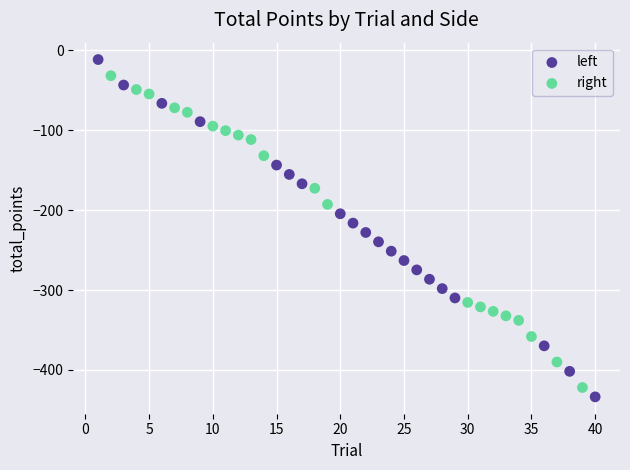

Which series contains the highest Y value?

left